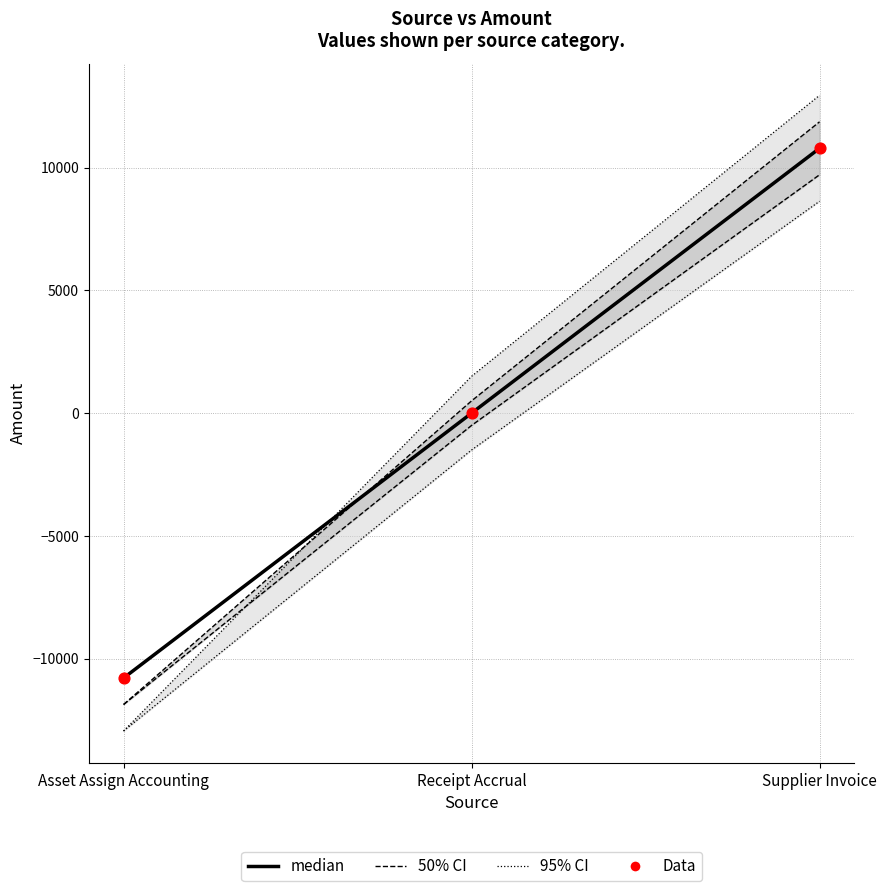

Is the value of Data at Supplier Invoice greater than the value of median at Receipt Accrual?

Yes